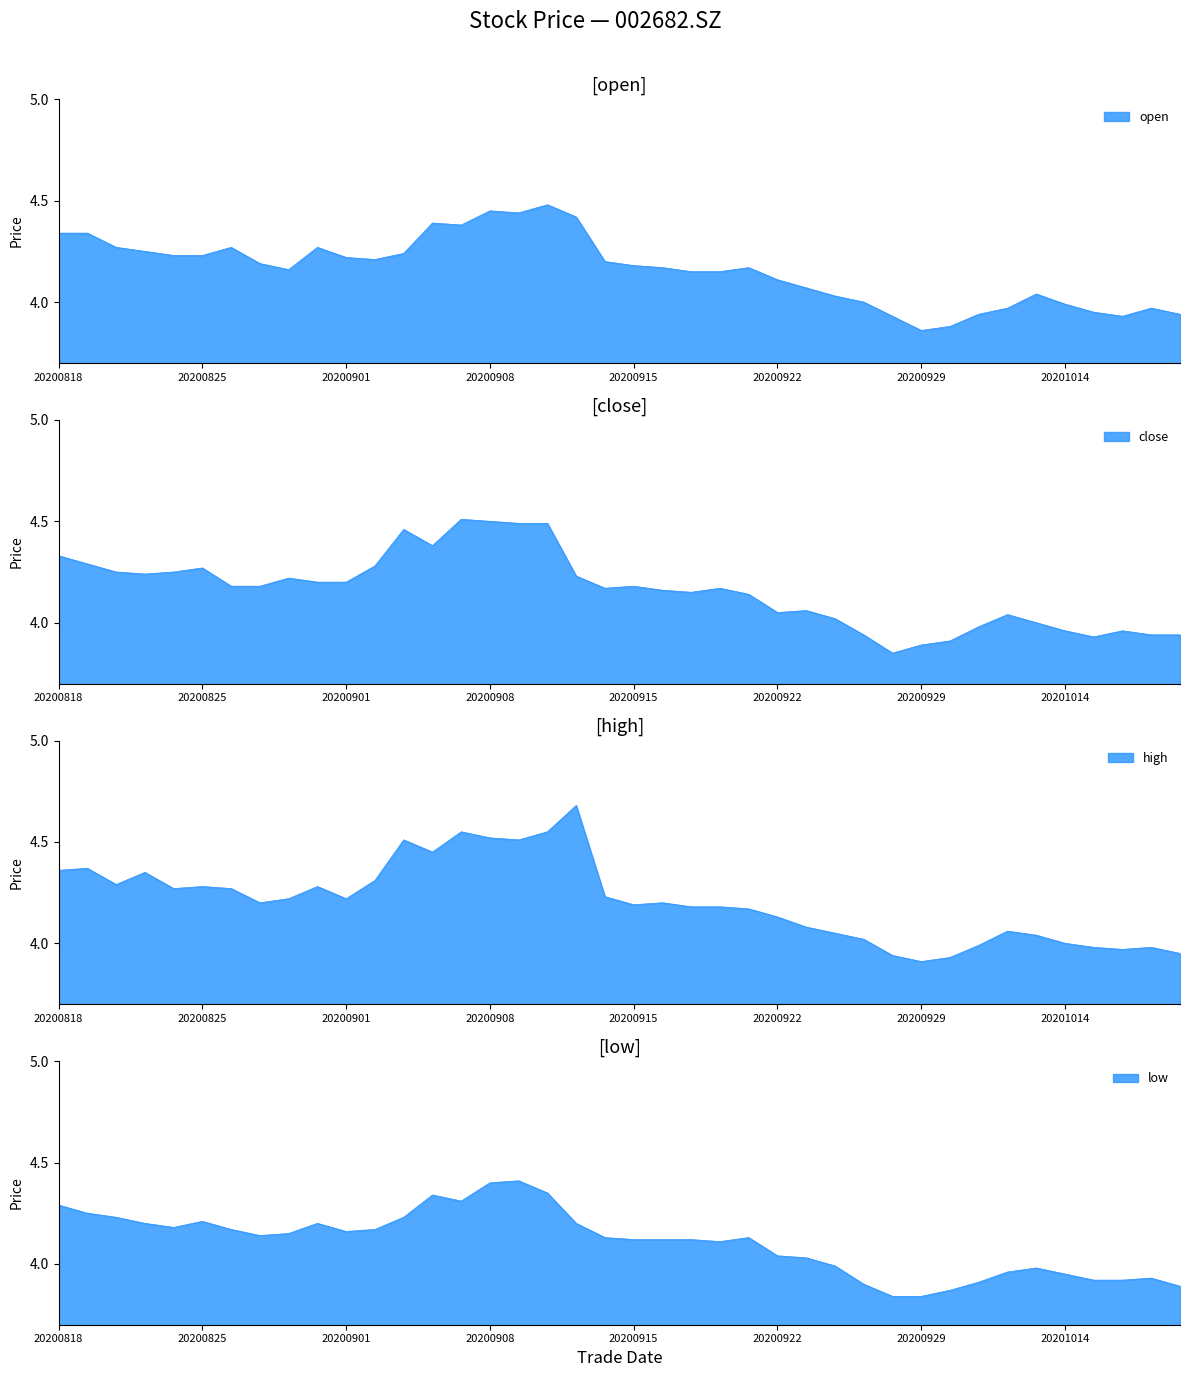

Rank the series at 20200916 from highest to lowest value.

high, open, close, low